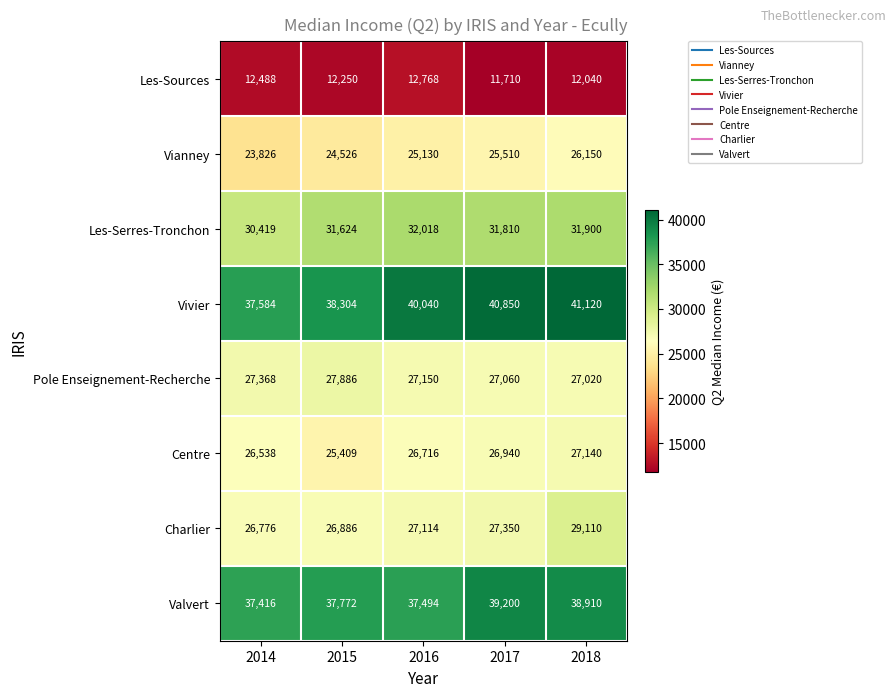

Which series has the largest total across all categories?

Vivier